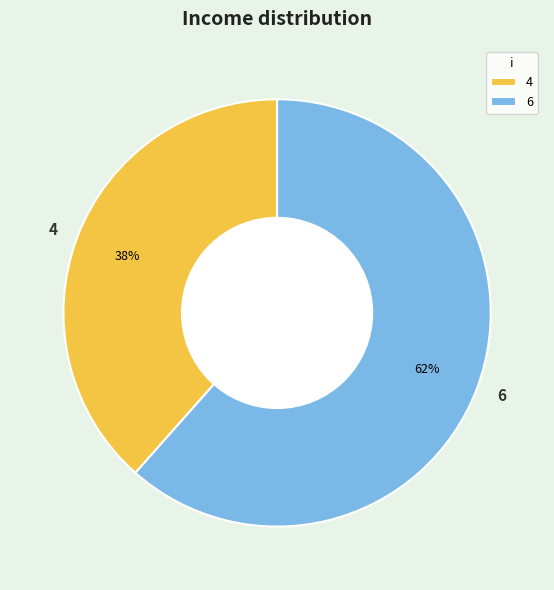

To the nearest percent, what is the combined percentage of 6 and 4?

100%